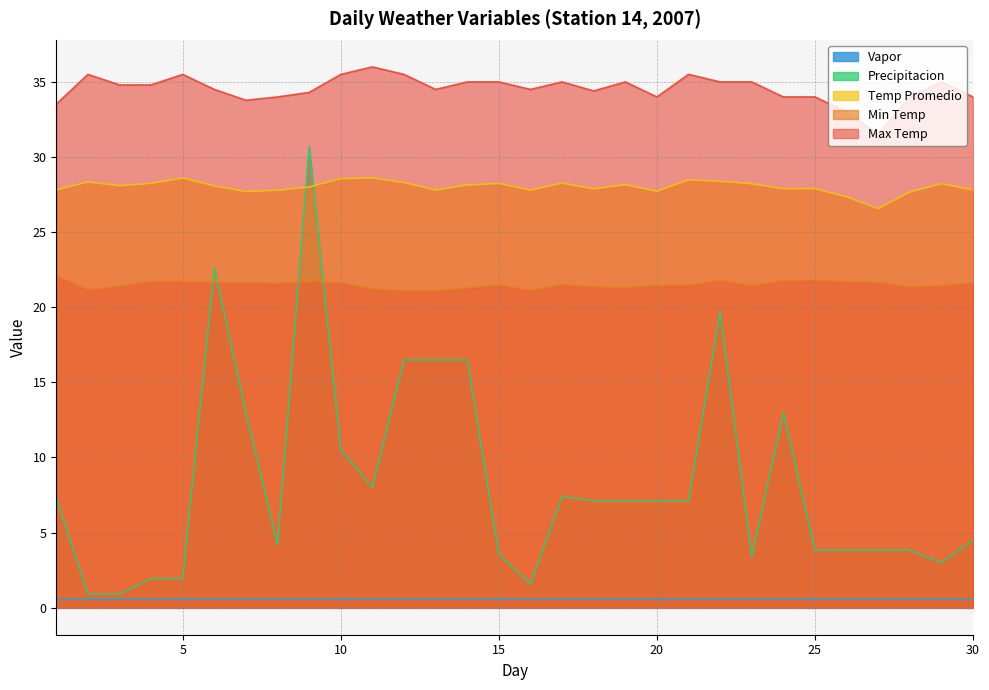

What is the value of the Temp Promedio point at the 30th from the left?

27.8